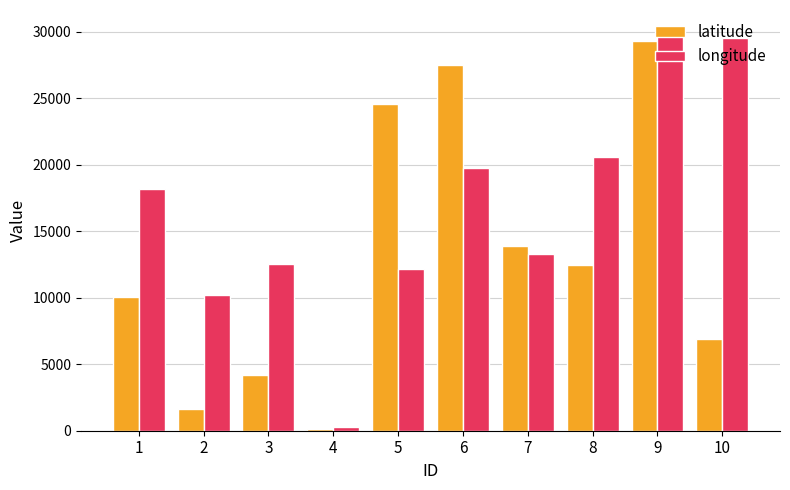

At which label does longitude reach its peak?

9